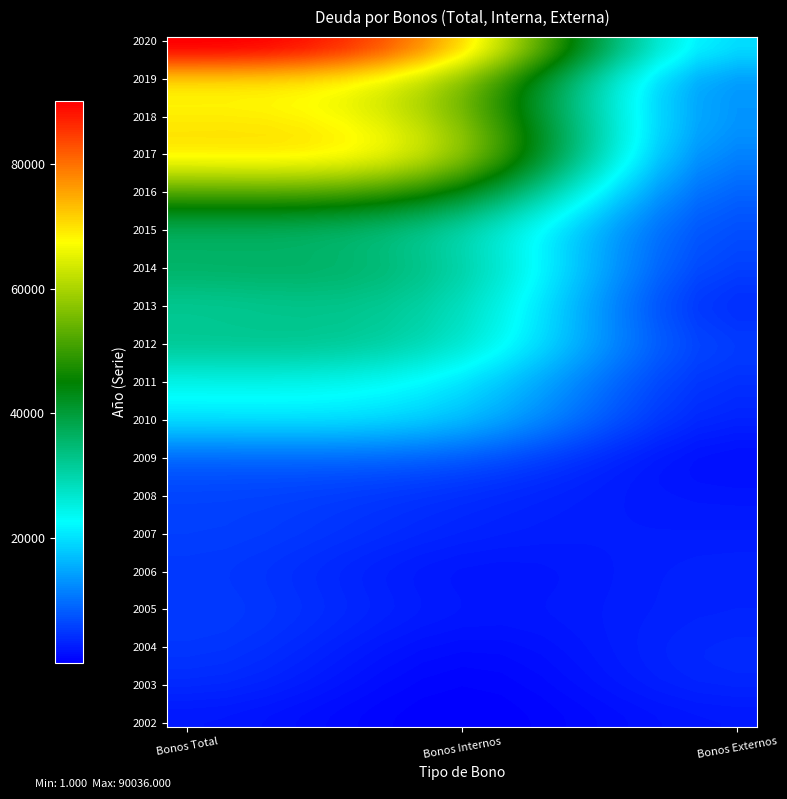

Count the number of data series in this chart.

19